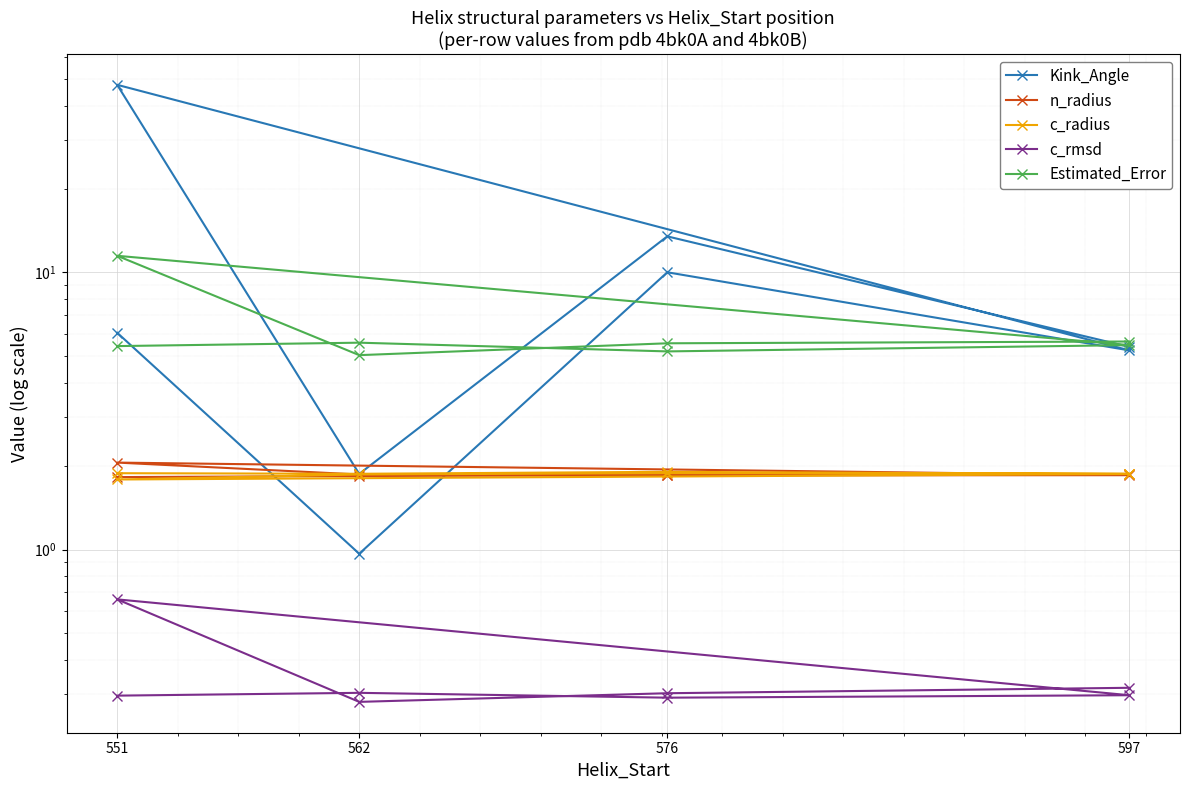

True or false: Estimated_Error and n_radius intersect in this chart.

False